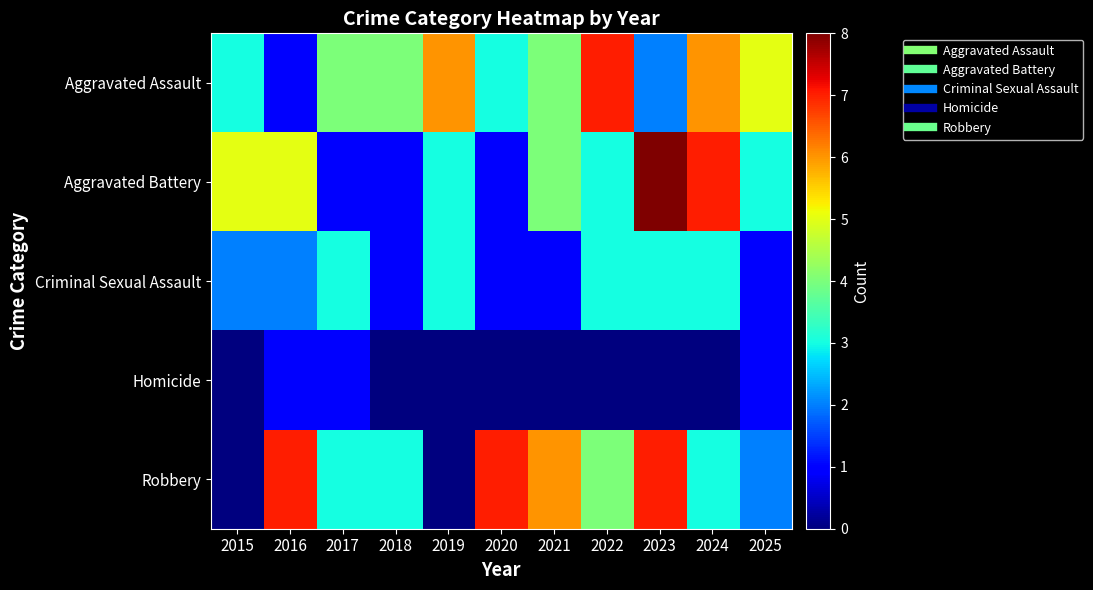

Rank the series at 2025 from lowest to highest value.

Criminal Sexual Assault, Homicide, Robbery, Aggravated Battery, Aggravated Assault